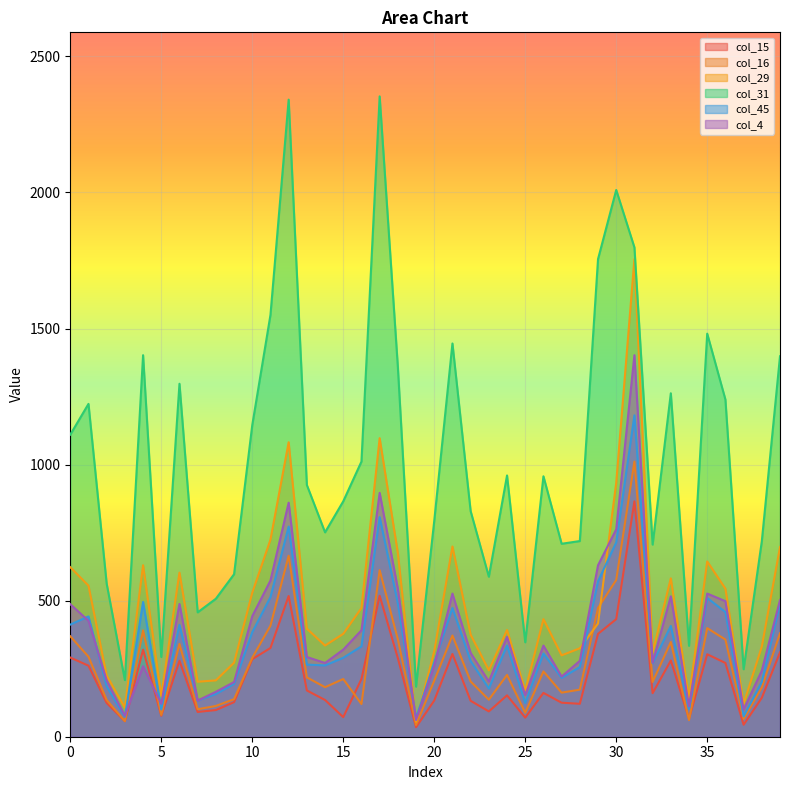

How many data points in col_31 are less than 957?

20